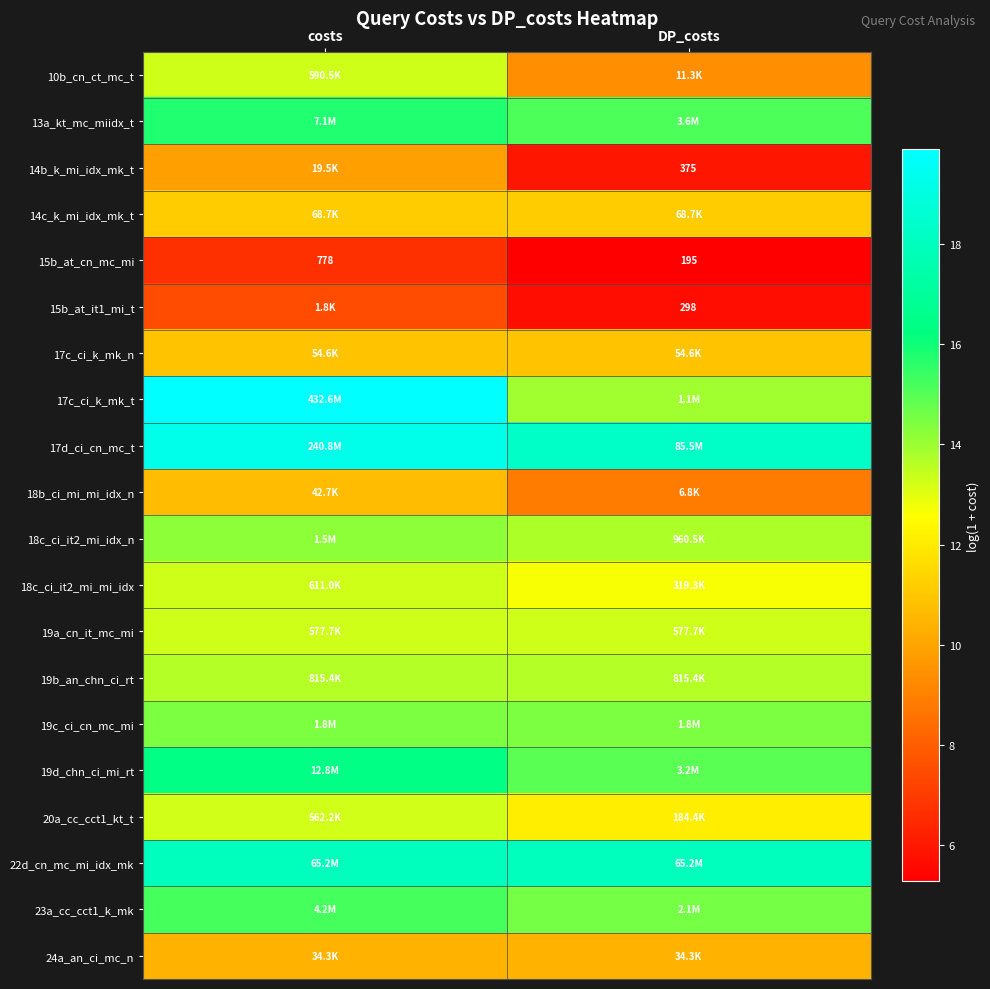

What is the spread (max minus min) of values at costs?

13.2